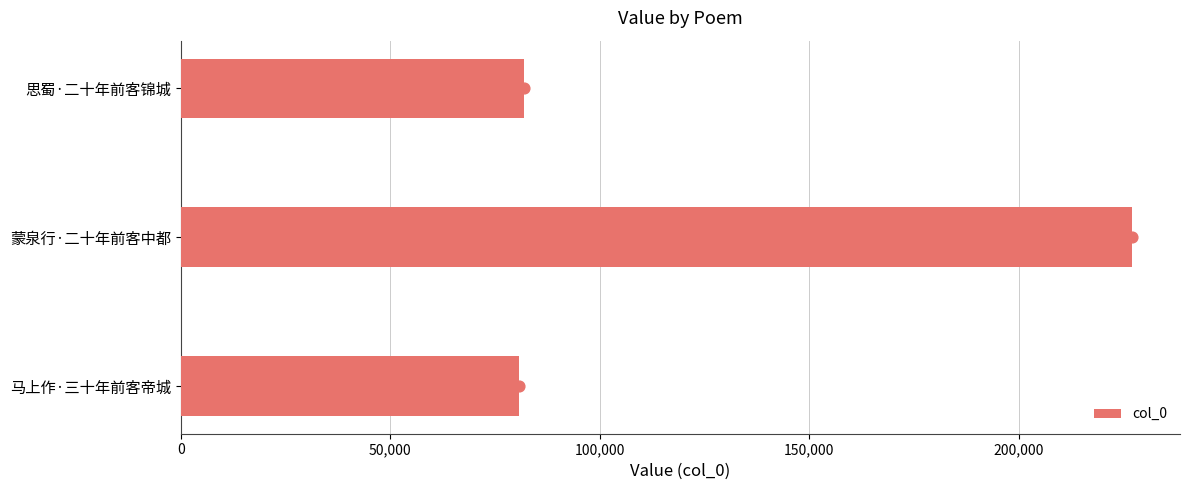

What is the sum of all col_0 values?

389918